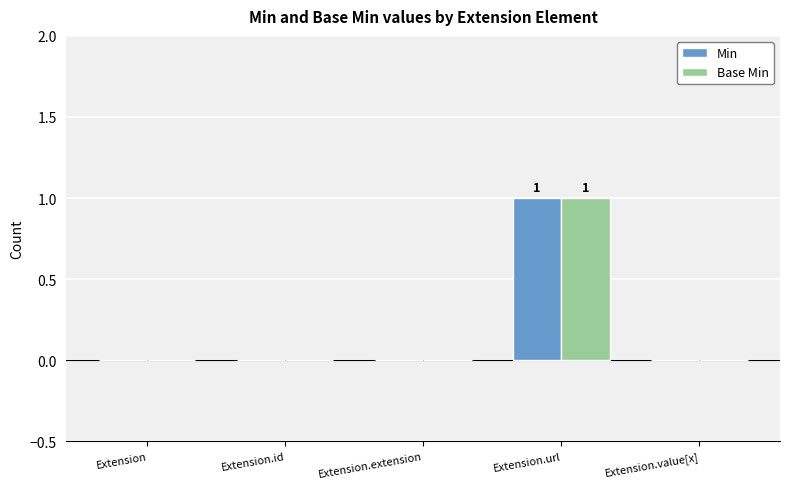

True or false: Min has a value of 0 at Extension.

True